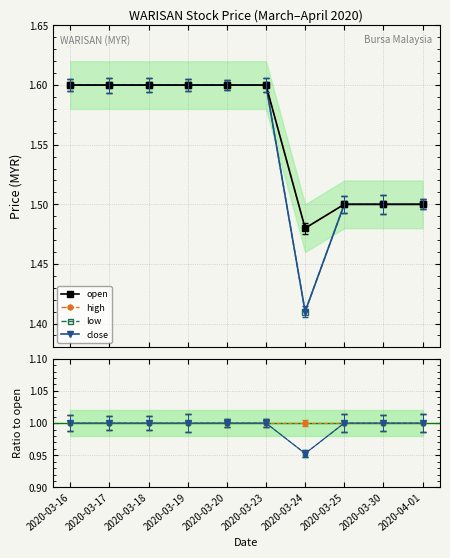

The value of high at 2020-03-20 is 1.6. True or false?

True